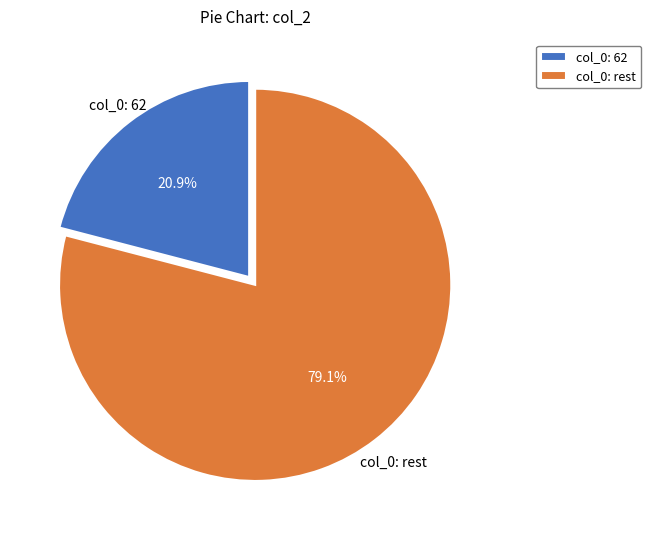

Which slice is the largest?

col_0: rest